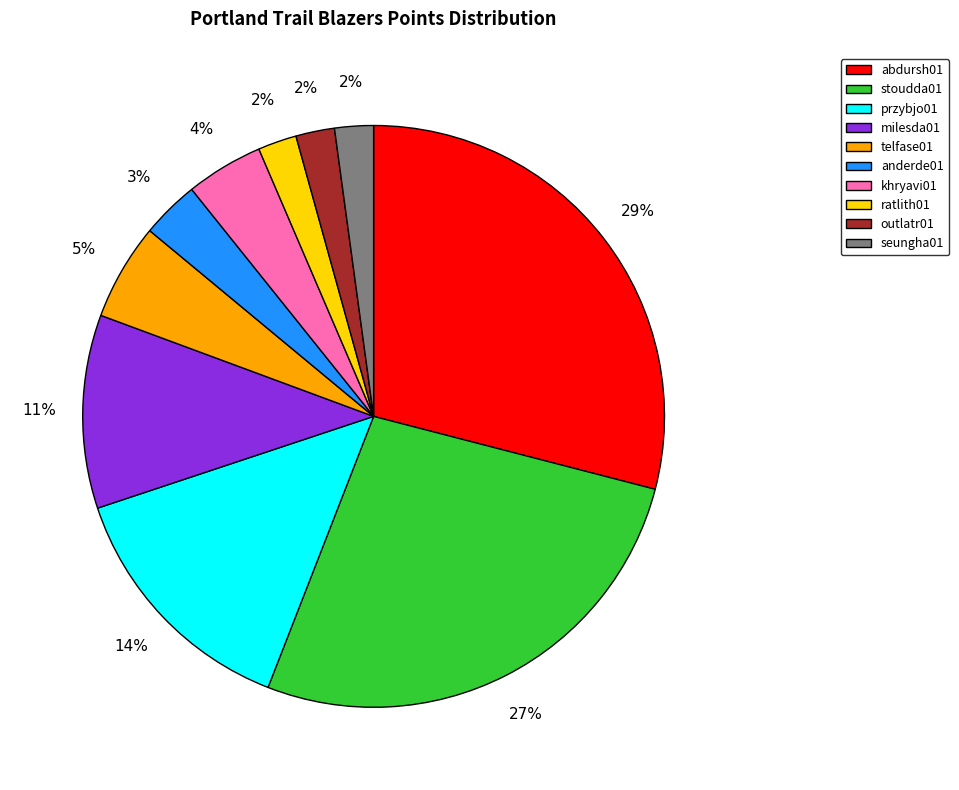

To the nearest percent, what portion does abdursh01 represent?

29%